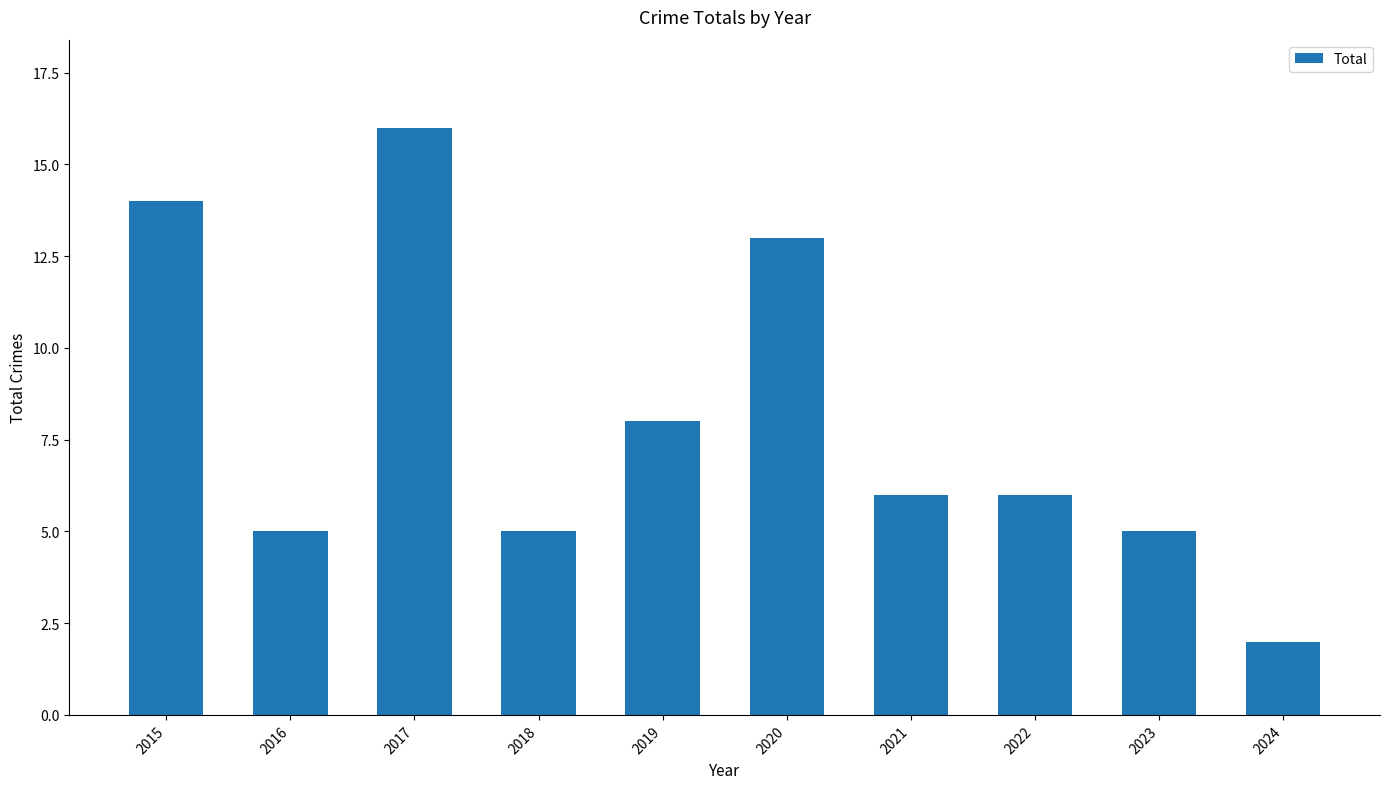

What is the value of the 10th bar from the left?

2